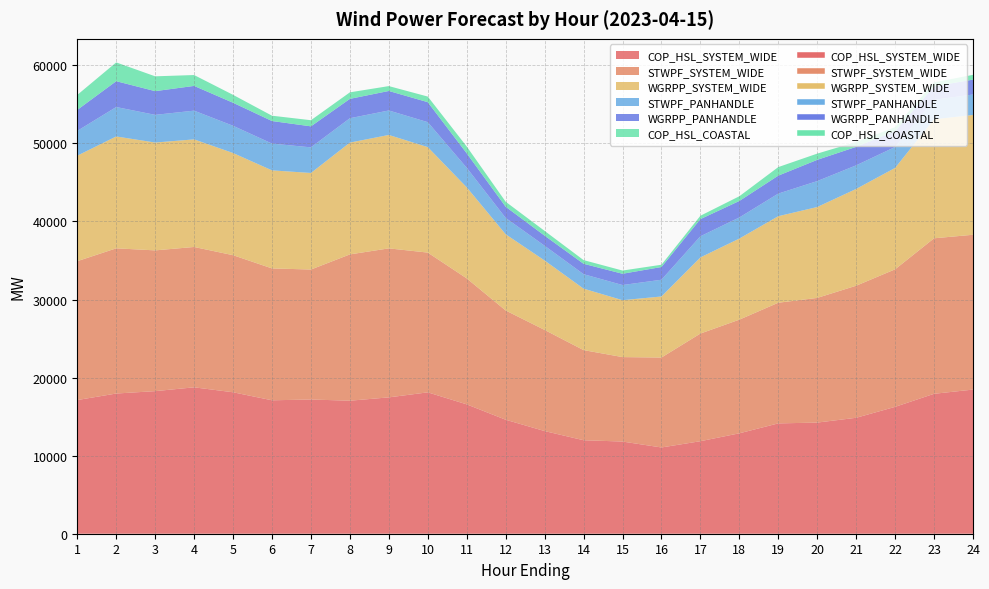

How many lines are shown in the chart?

6